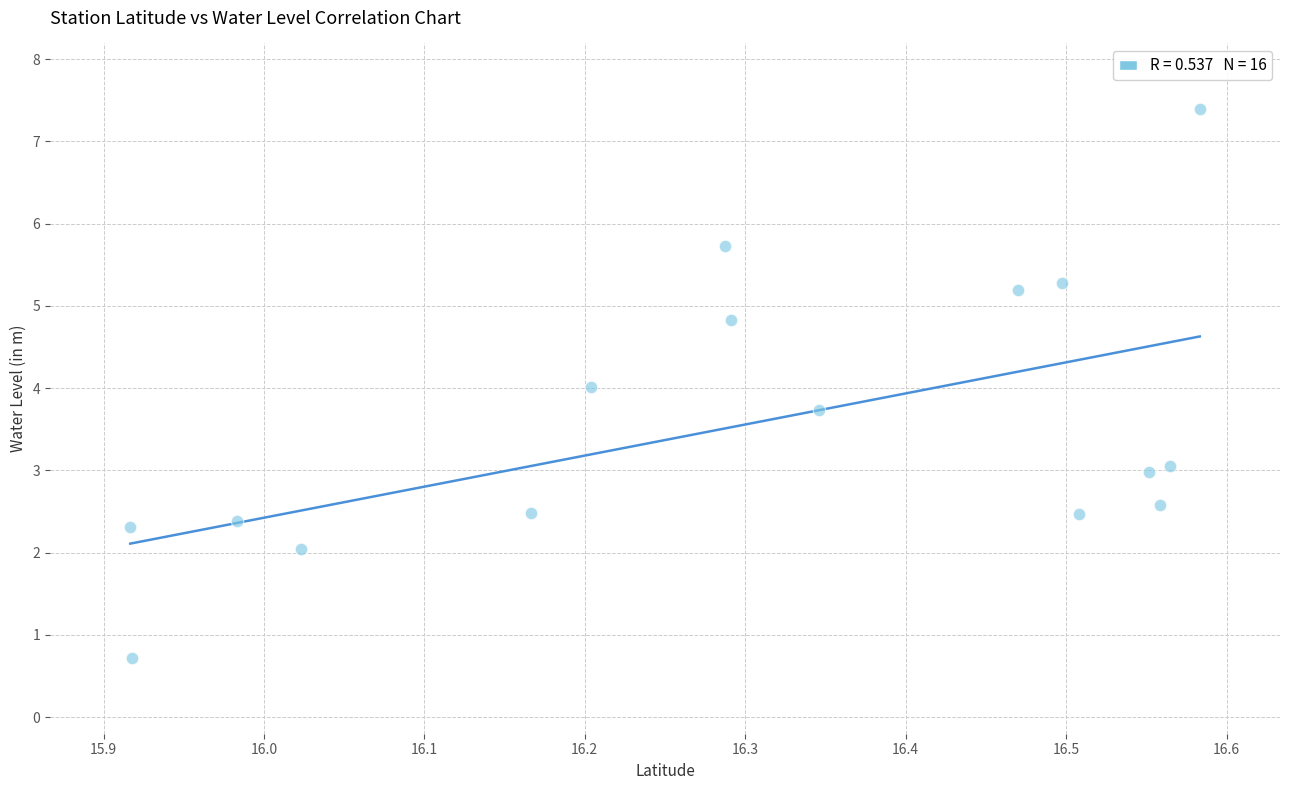

What is the range of Y values (max minus min)?

6.7